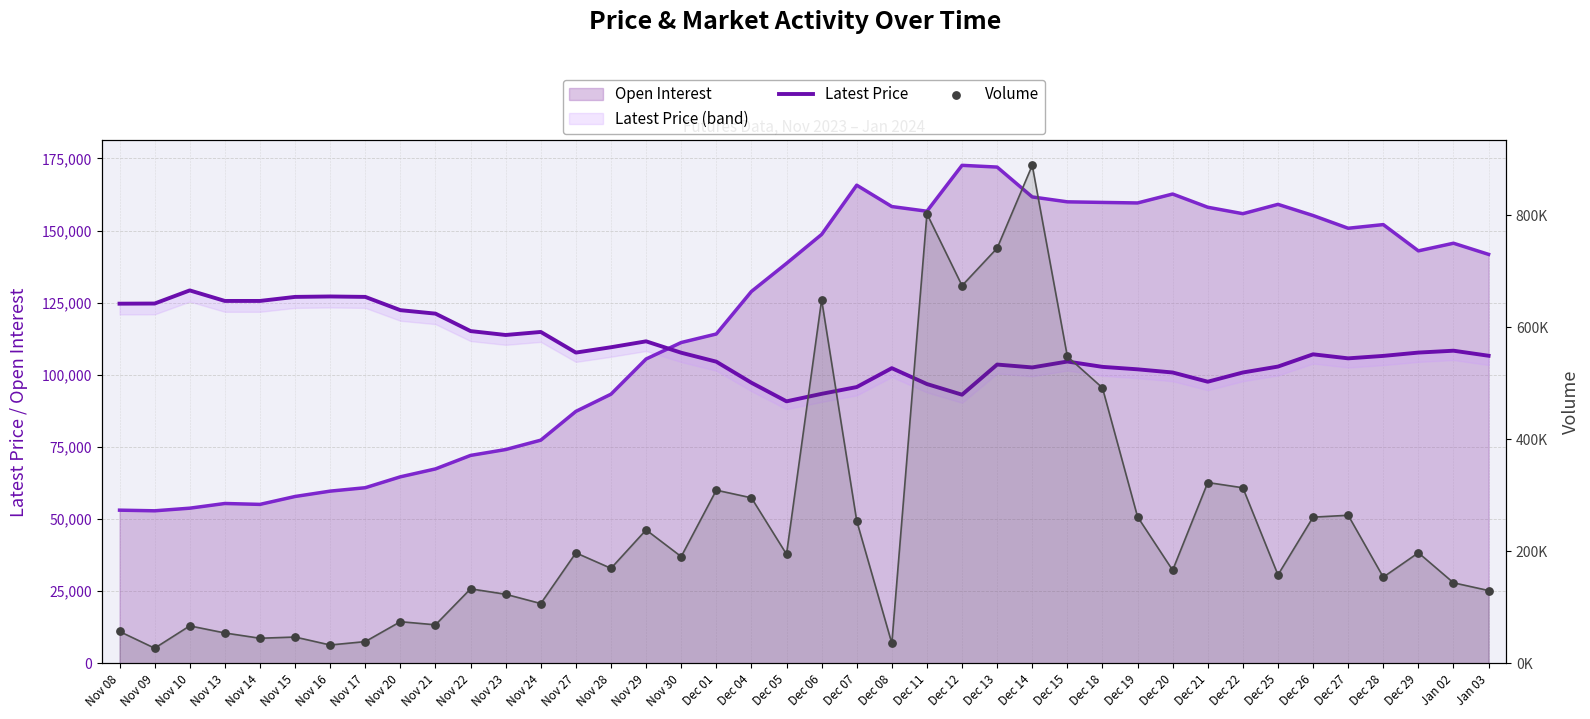

Which series contains the lowest Y value?

Volume